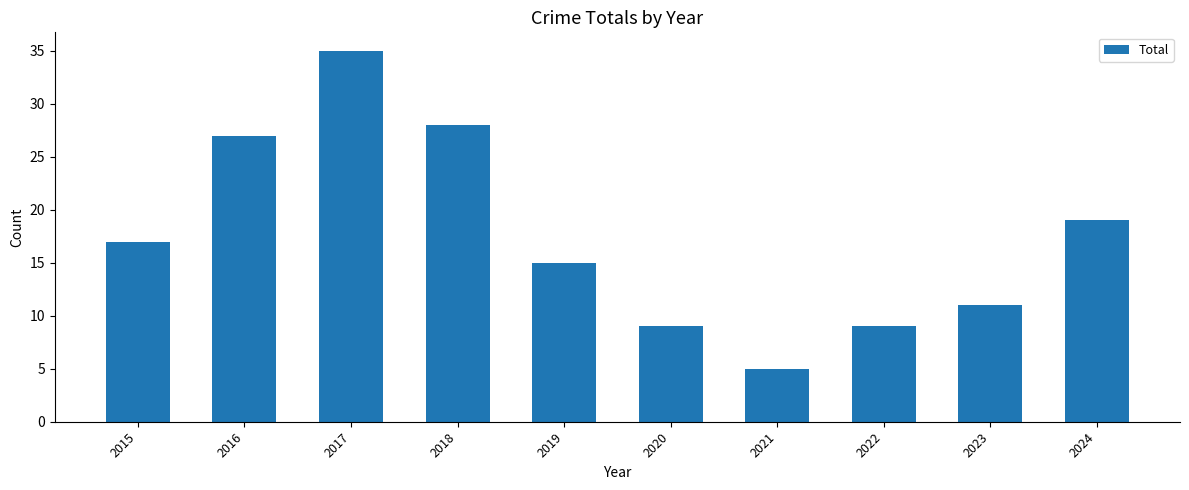

What is the change in value from 2016 to 2020?

-18